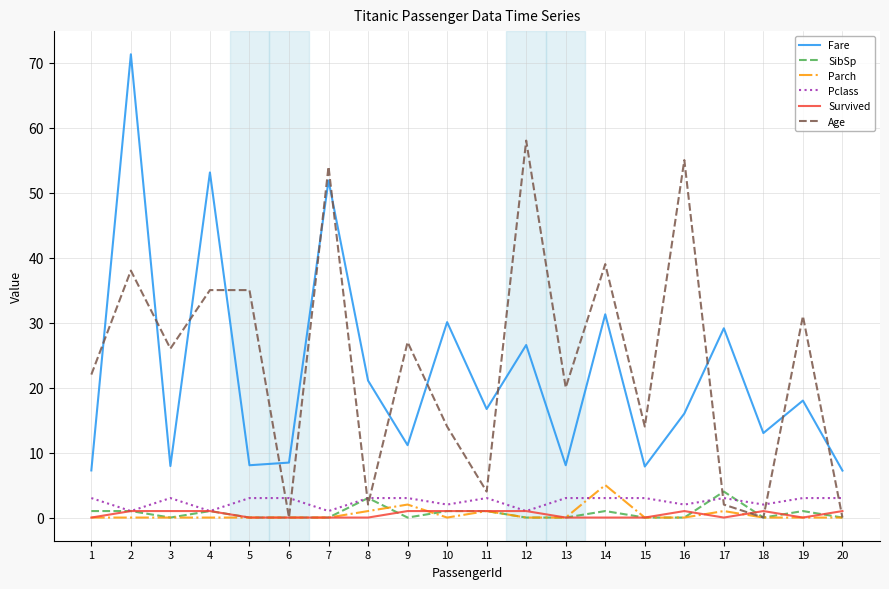

Is the value of Fare at 18 greater than the value of Age at 19?

No